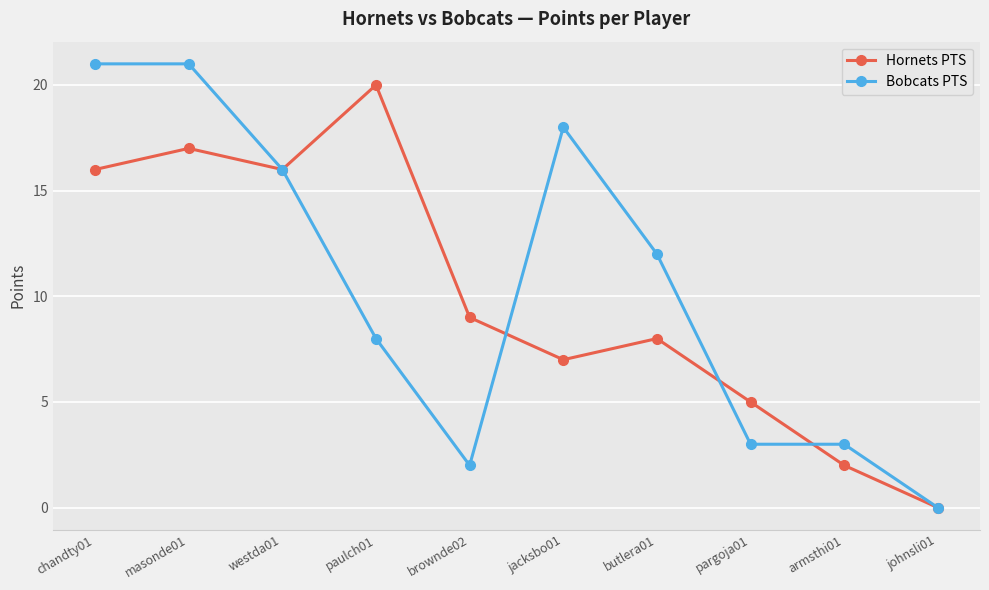

What is the label of the 1st point from the left?

chandty01